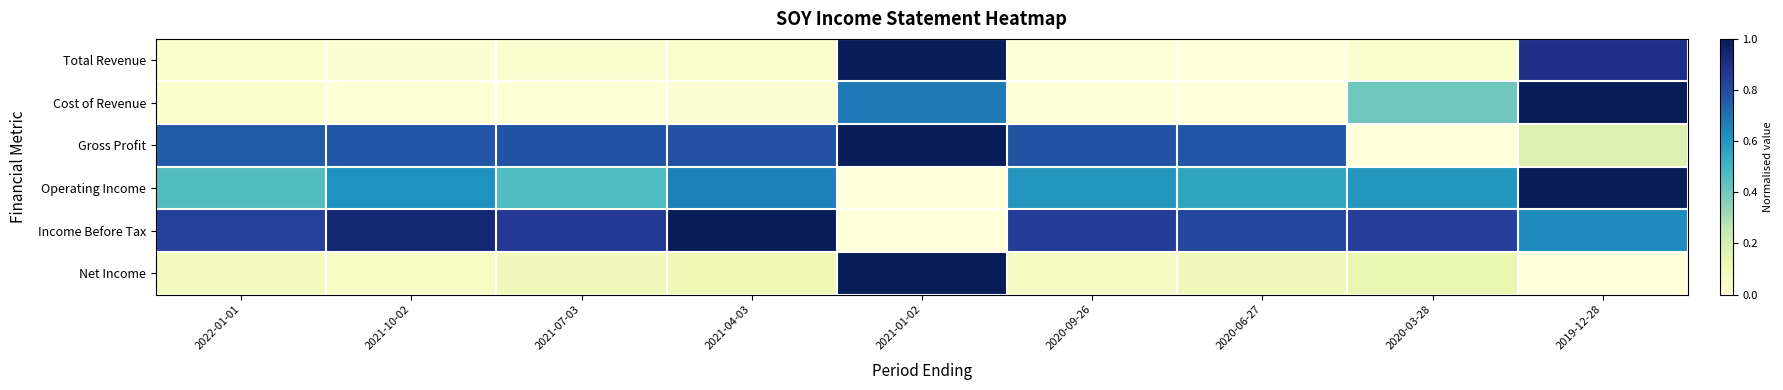

What is the difference between the highest and lowest values at 2022-01-01?

0.8